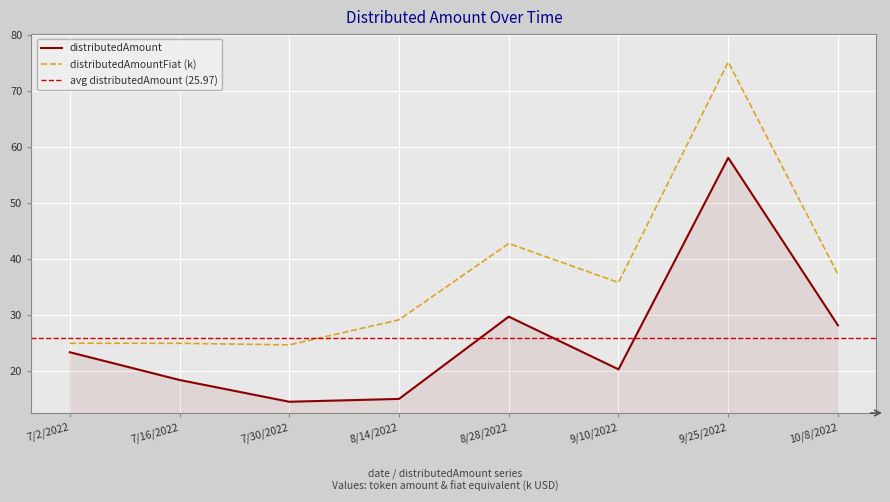

Which series has the largest range (max minus min)?

distributedAmountFiat